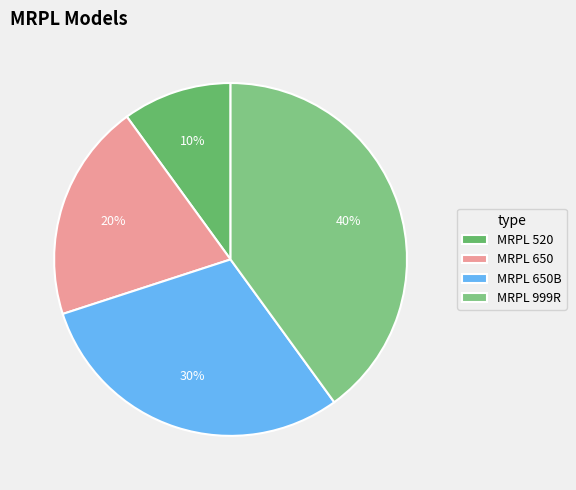

Which slice is the largest?

MRPL 999R